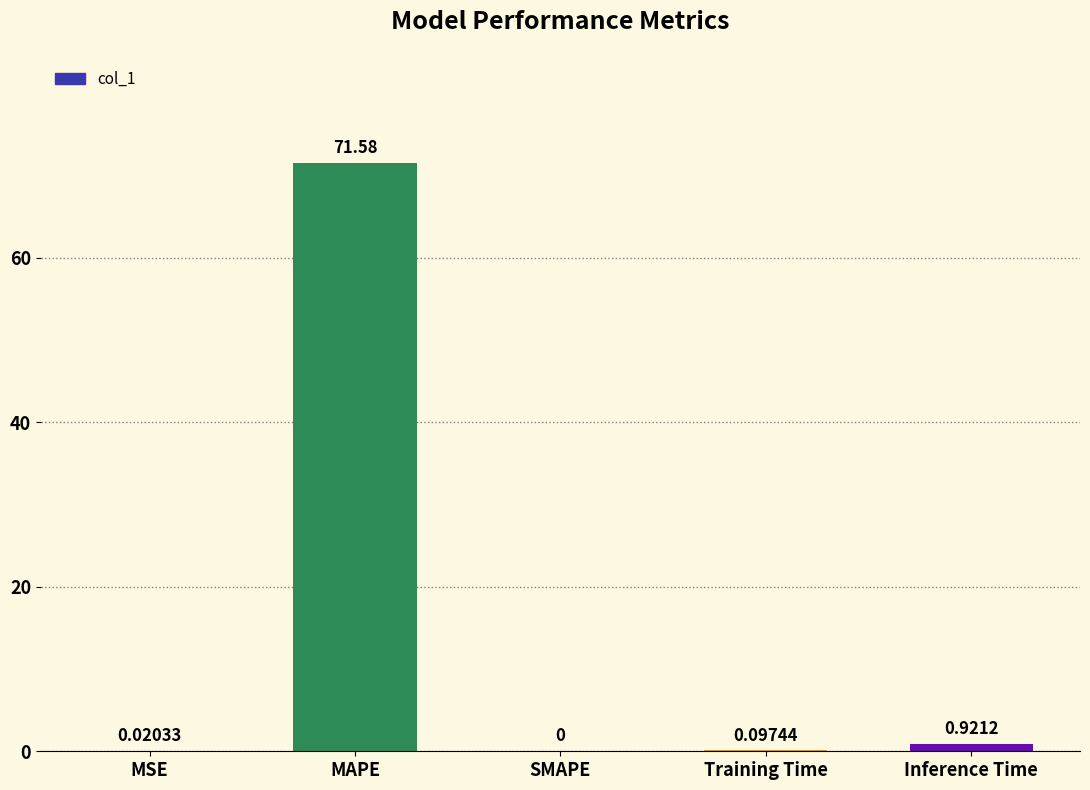

What is the change in value from SMAPE to Training Time?

+0.1